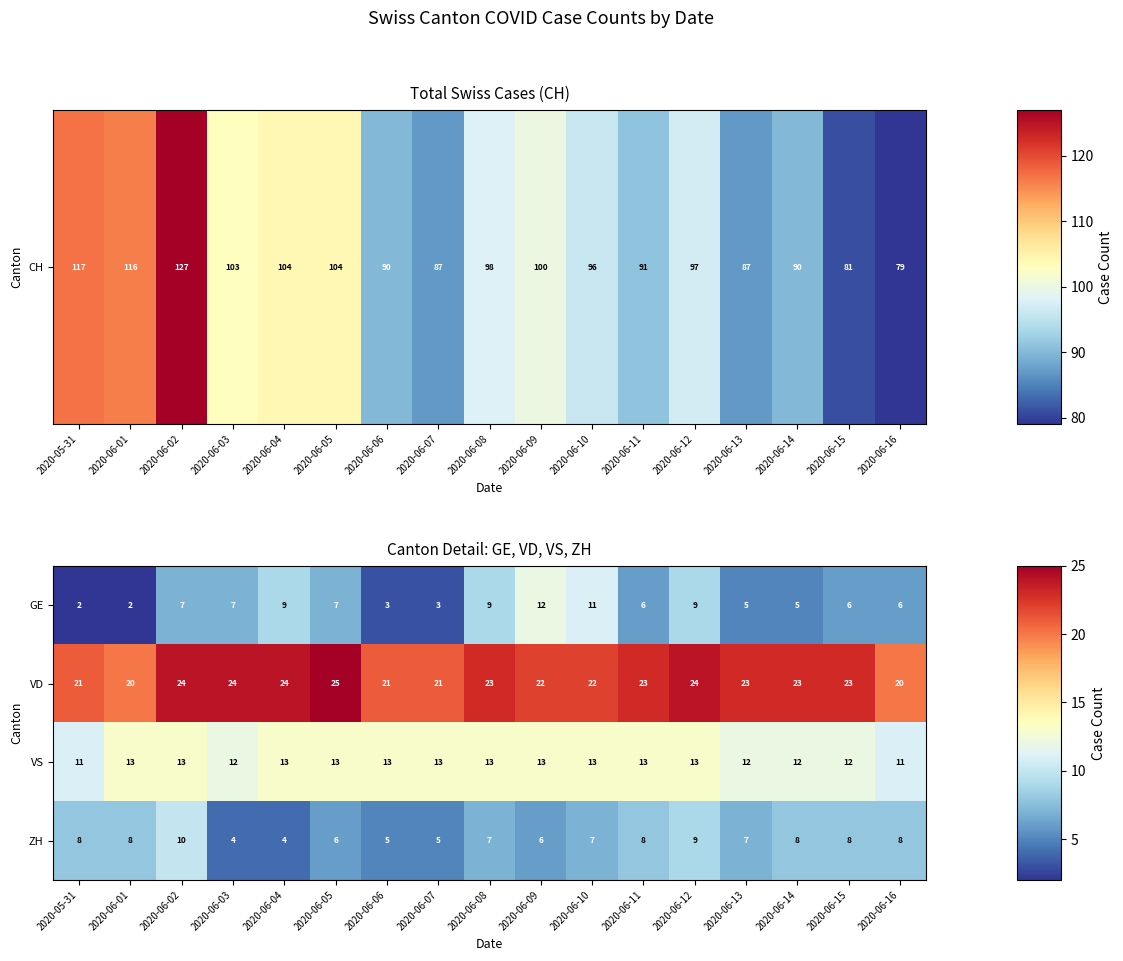

True or false: VS has a value of 11 at 2020-06-16.

True